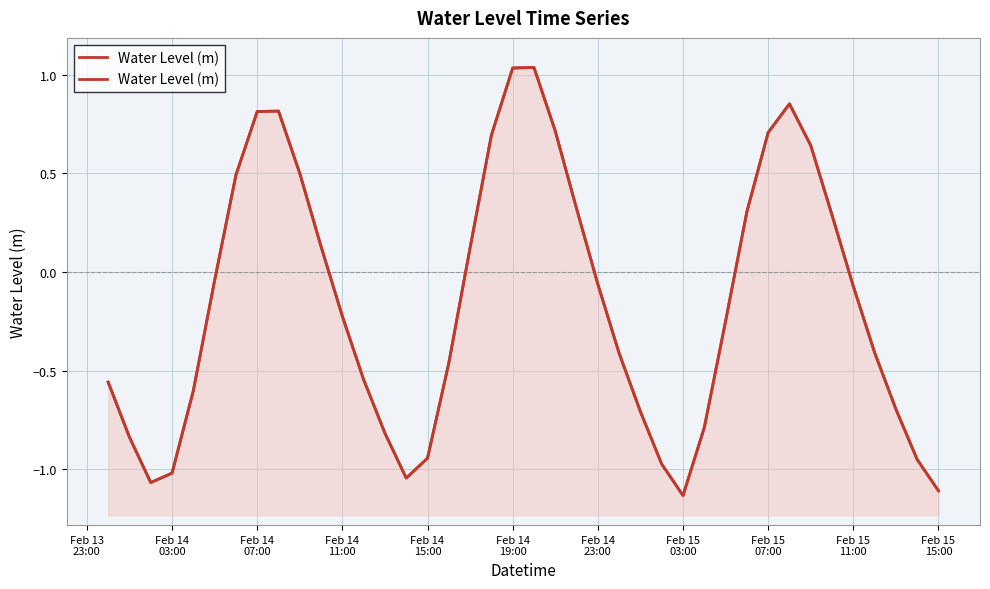

Count the number of data series in this chart.

1